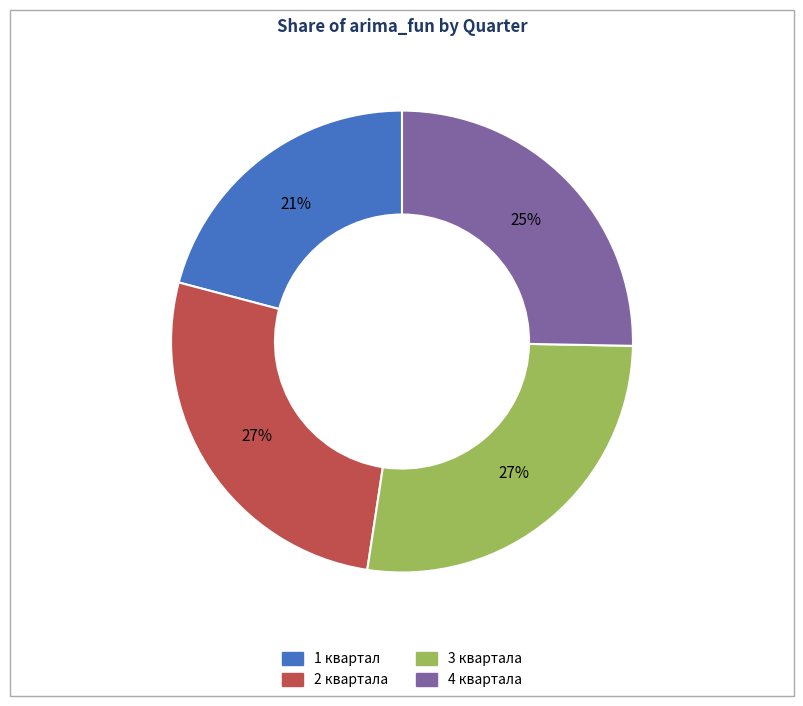

Is there any slice that represents more than half of the pie?

No